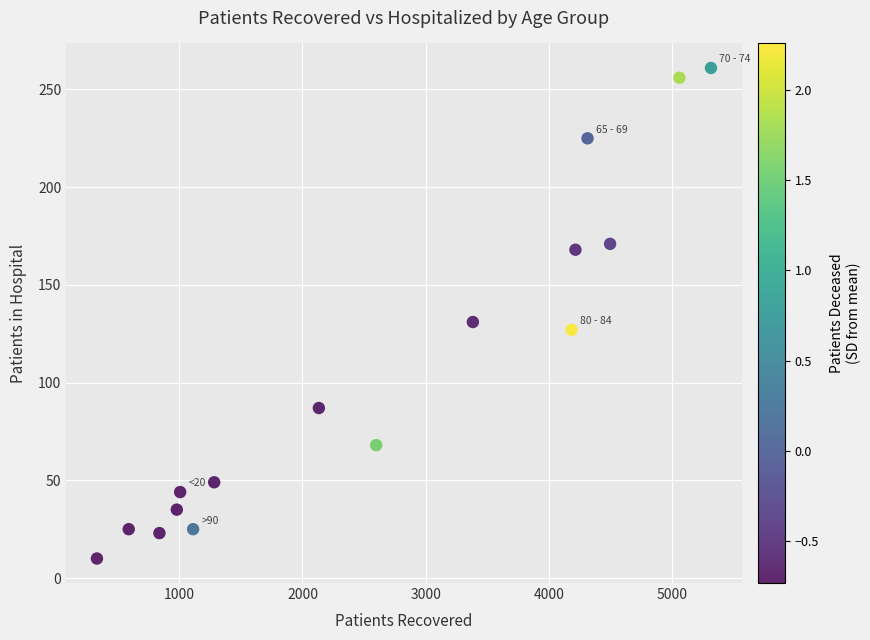

What Y value in the scatter plot is closest to 135?

131